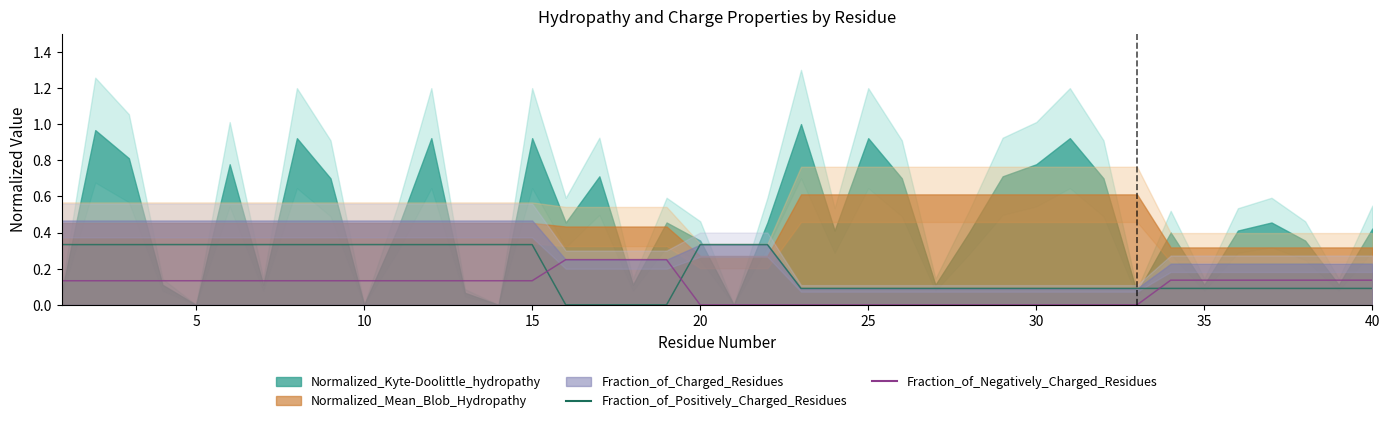

Which series has the widest spread of values?

Fraction_of_Positively_Charged_Residues